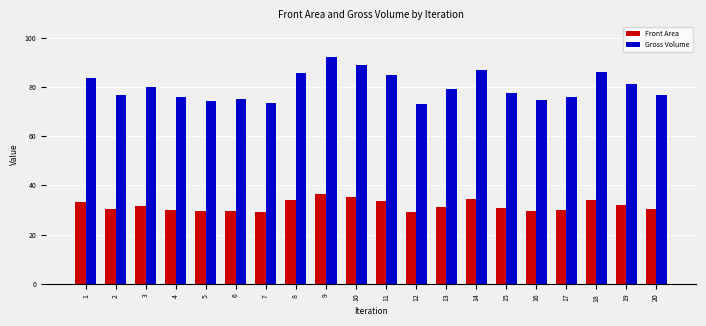

How many series are shown in this chart?

2